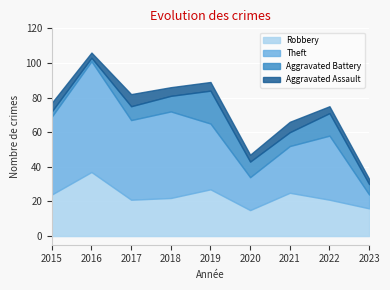

Reading right to left, extract all data points from this chart.

Robbery: 2023=16	2022=21	2021=25	2020=15	2019=27	2018=22	2017=21	2016=37	2015=24
Theft: 2023=8	2022=37	2021=27	2020=19	2019=38	2018=50	2017=46	2016=64	2015=45
Aggravated Battery: 2023=6	2022=13	2021=8	2020=9	2019=19	2018=9	2017=8	2016=2	2015=3
Aggravated Assault: 2023=3	2022=4	2021=6	2020=4	2019=5	2018=5	2017=7	2016=3	2015=5